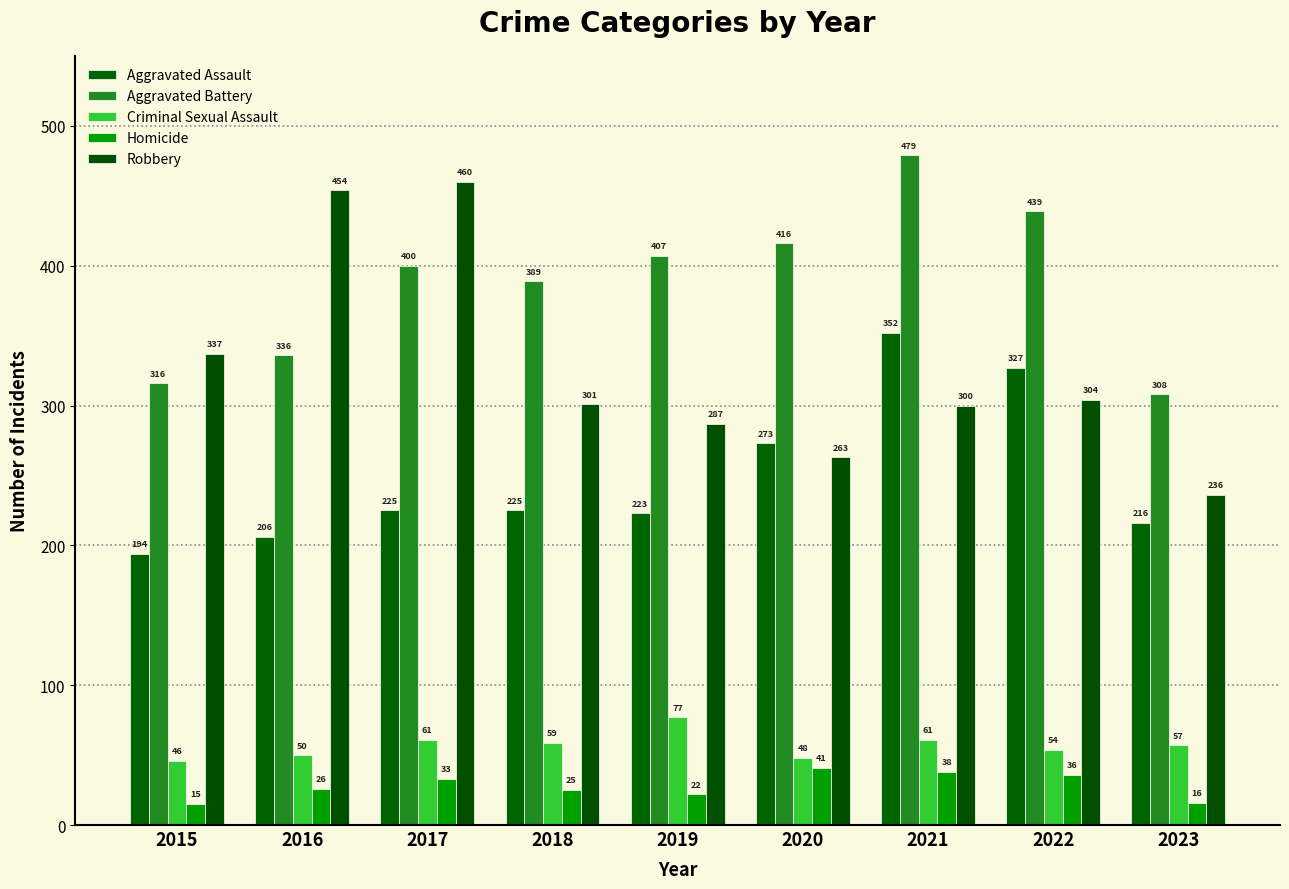

Rank the series by their maximum value, from highest to lowest.

Aggravated Battery, Robbery, Aggravated Assault, Criminal Sexual Assault, Homicide